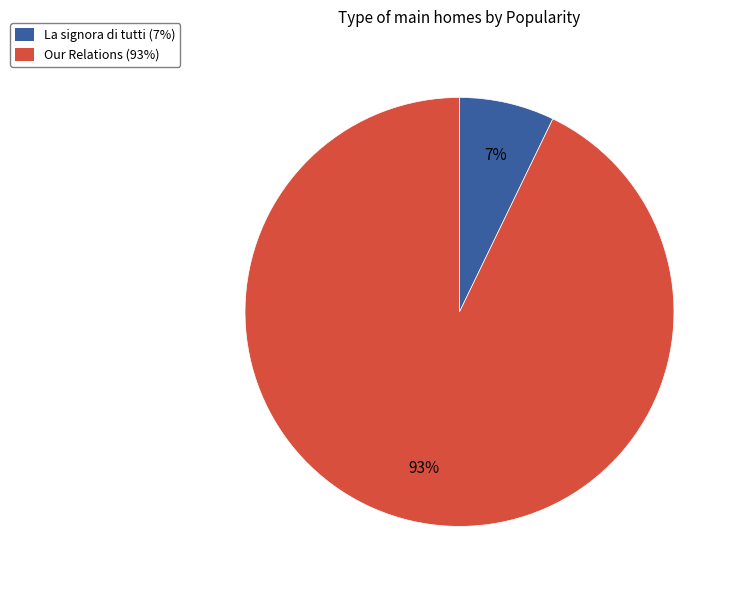

Rank the categories by value from highest to lowest.

Our Relations, La signora di tutti